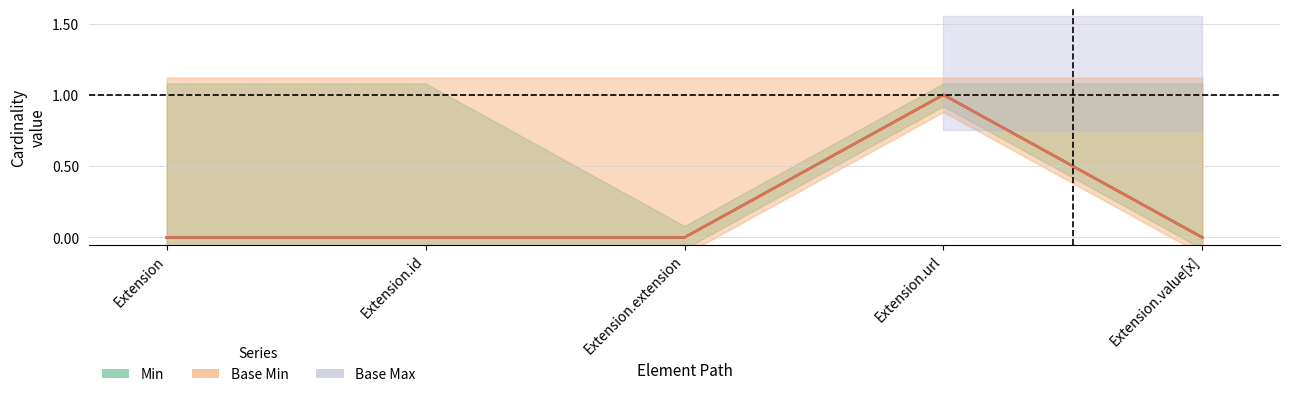

True or false: Min has more than 0 points higher than both neighbors.

True